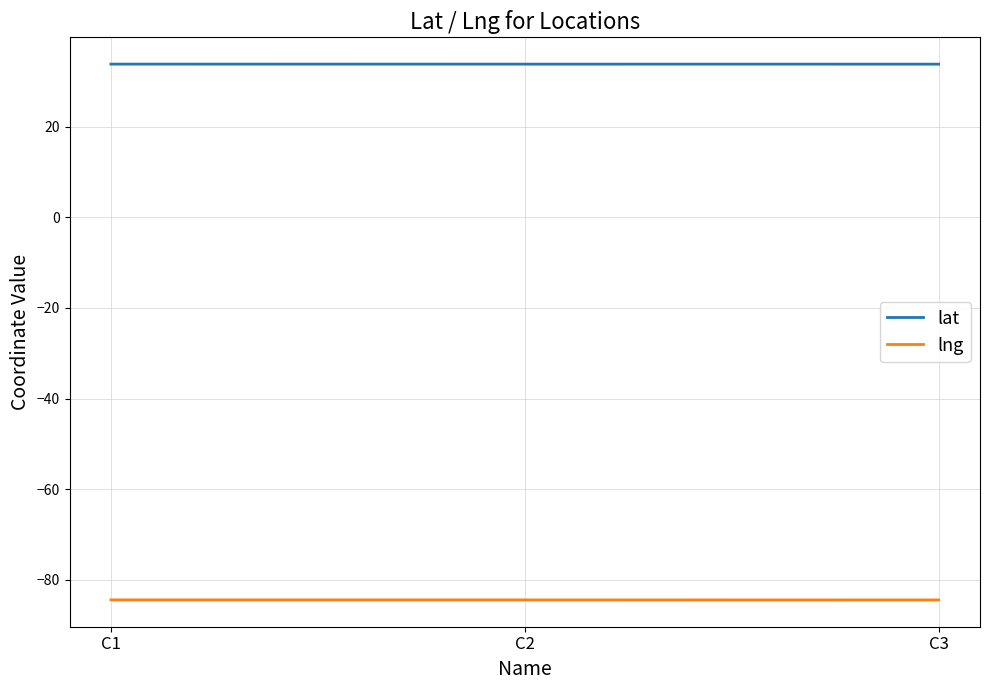

What is the maximum value for lng?

-84.4